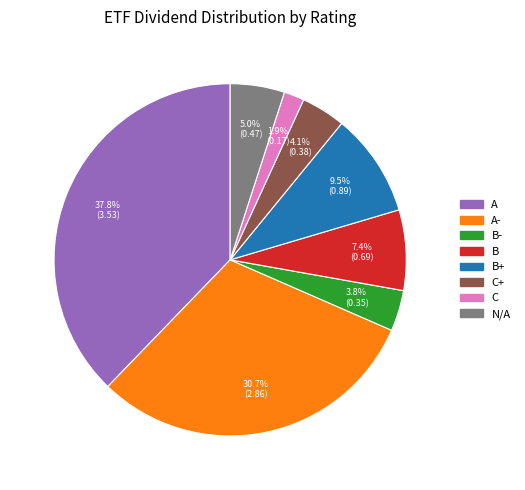

Does any single category account for the majority?

No